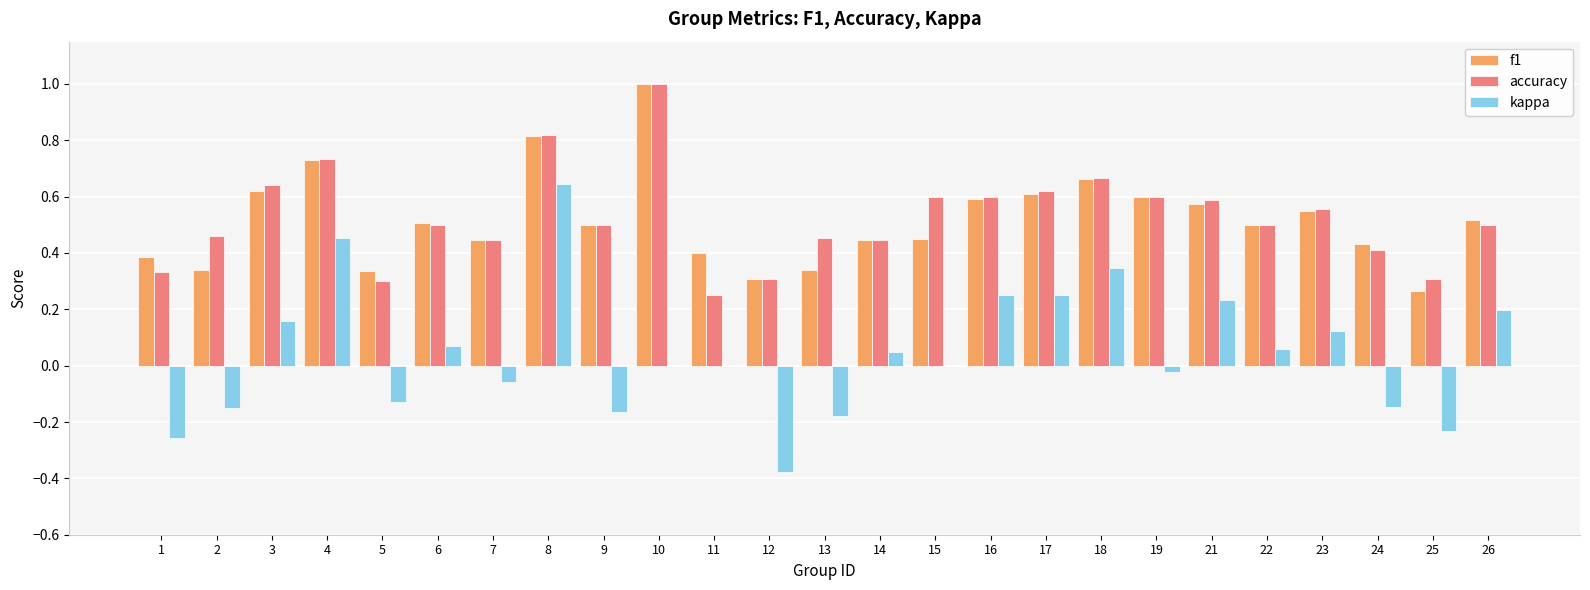

What are all the series names shown in the legend?

f1, accuracy, kappa